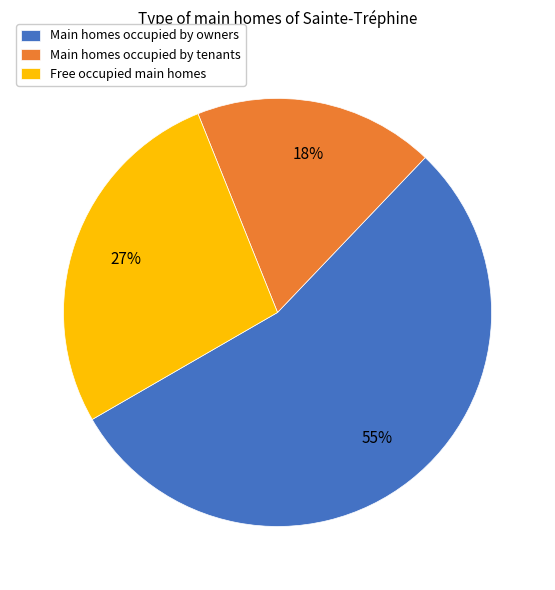

Rank the categories by value from lowest to highest.

Main homes occupied by tenants, Free occupied main homes, Main homes occupied by owners